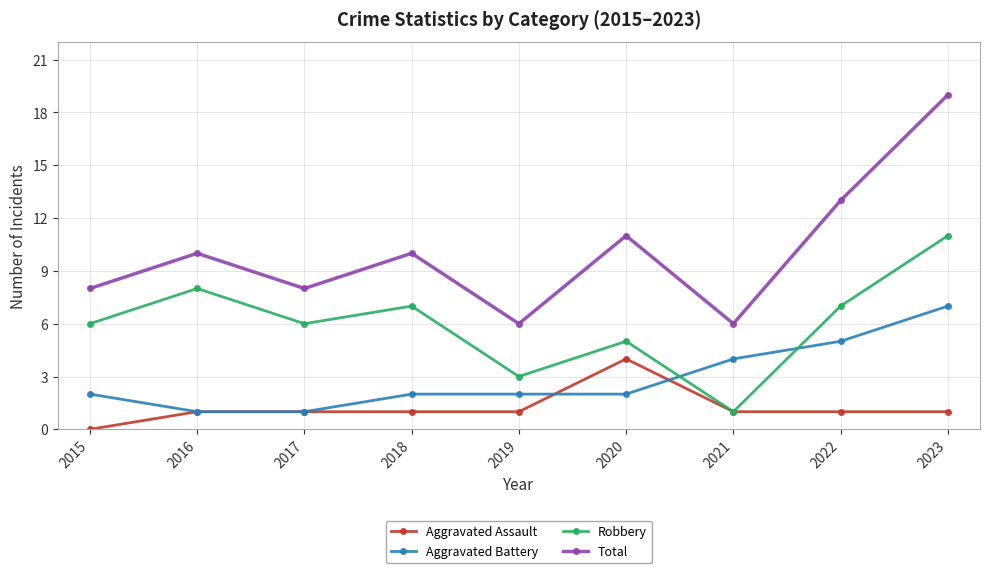

Reading left to right, transcribe all the data shown in this chart.

Aggravated Assault: 2015=0	2016=1	2017=1	2018=1	2019=1	2020=4	2021=1	2022=1	2023=1
Aggravated Battery: 2015=2	2016=1	2017=1	2018=2	2019=2	2020=2	2021=4	2022=5	2023=7
Robbery: 2015=6	2016=8	2017=6	2018=7	2019=3	2020=5	2021=1	2022=7	2023=11
Total: 2015=8	2016=10	2017=8	2018=10	2019=6	2020=11	2021=6	2022=13	2023=19